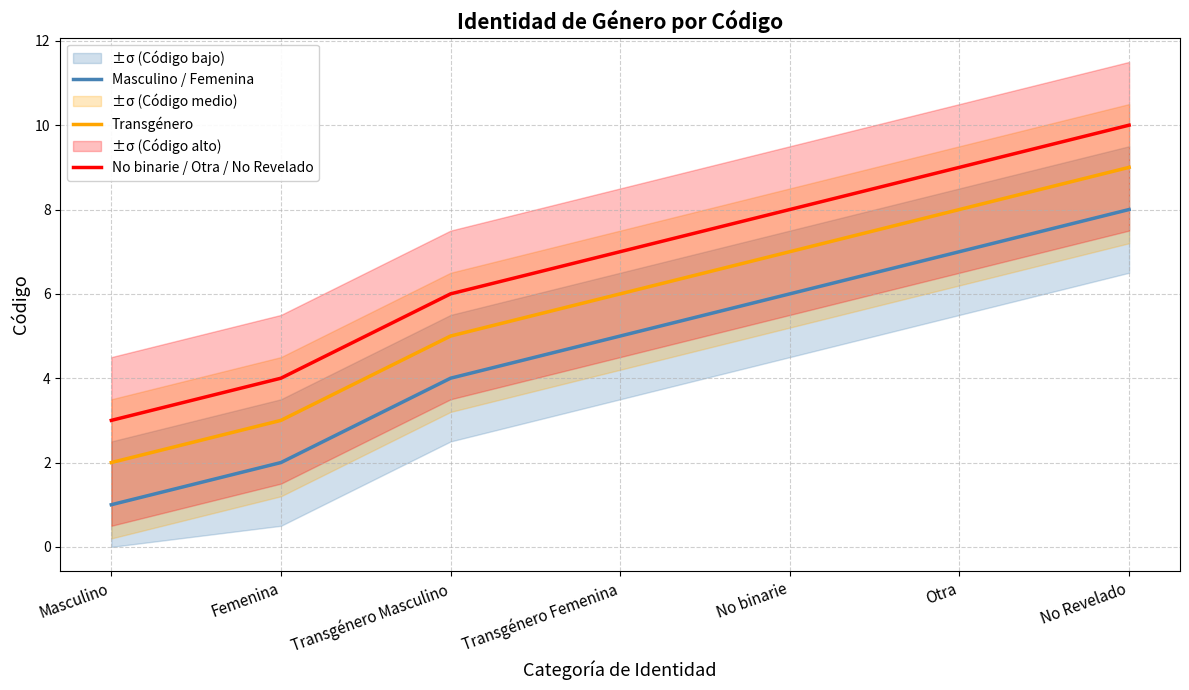

What is the label of the 4th point from the left?

Transgénero Femenina